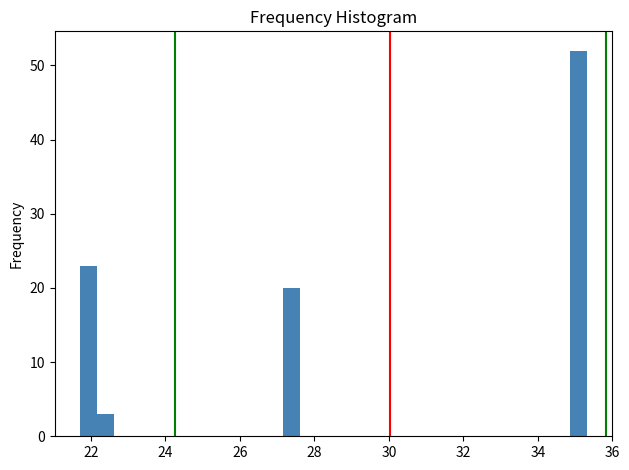

Read against the x-axis, roughly where is the centre of the tallest bar?

35.0